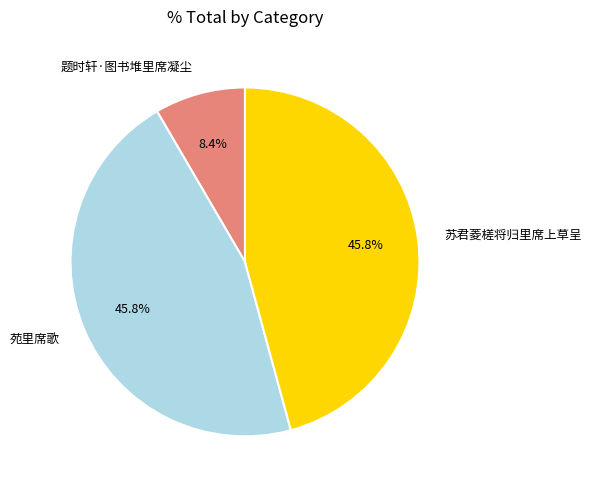

To the nearest percent, what is the combined percentage of 苑里席歌 and 苏君菱槎将归里席上草呈?

92%